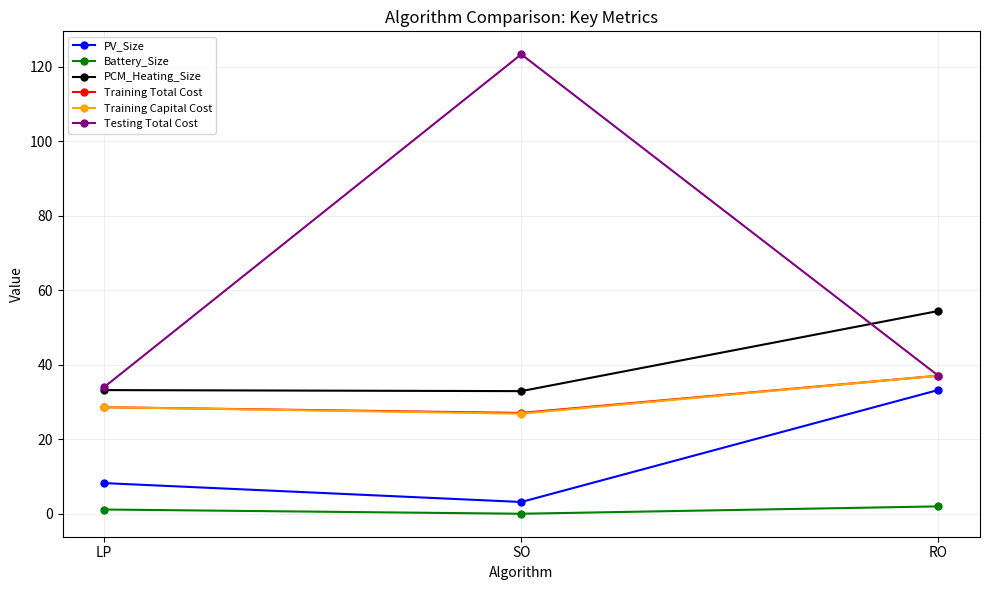

What position from the right is LP?

3